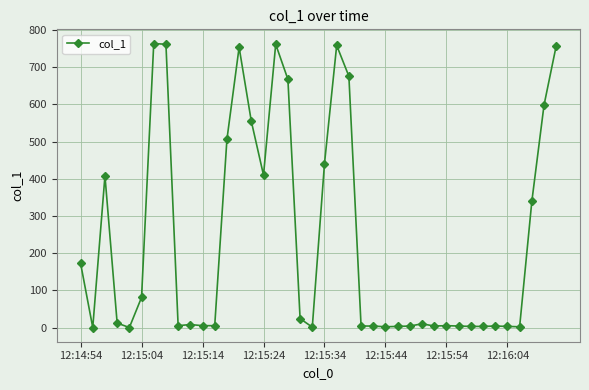

True or false: the data has more than 1 interior local peaks.

True